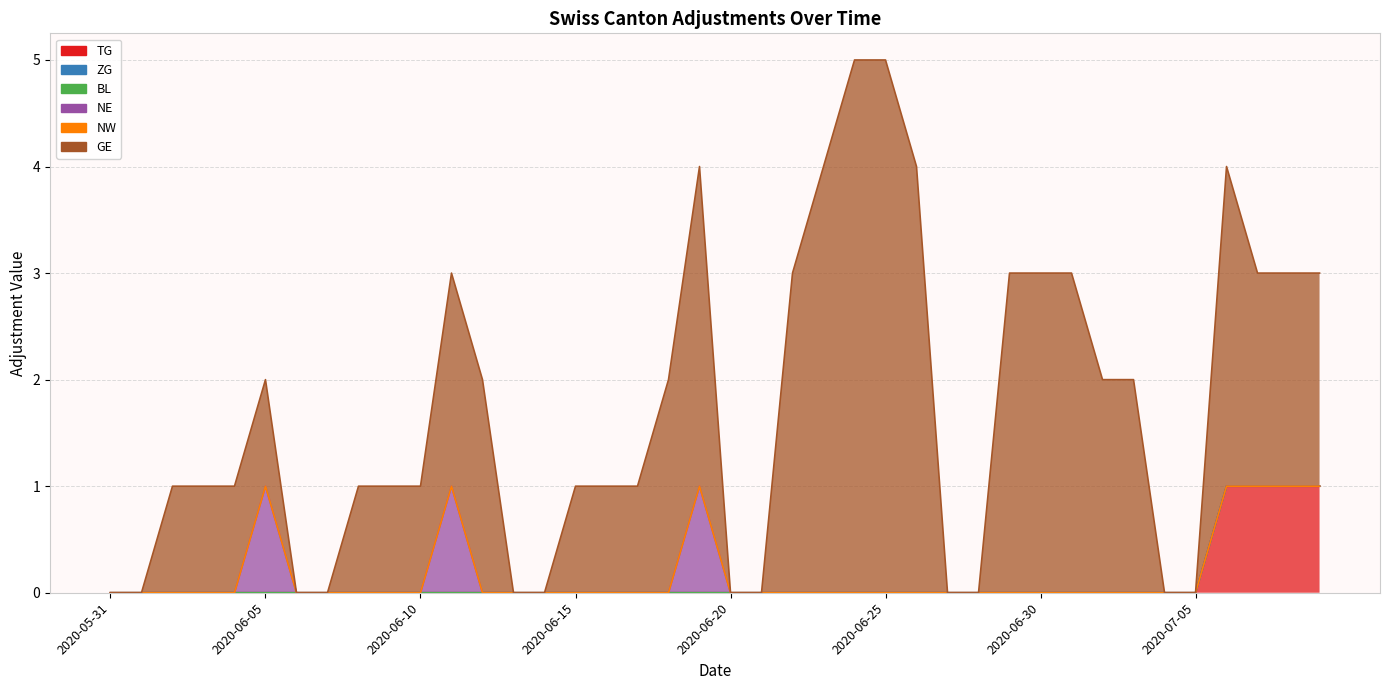

What is the average value of the GE series?

2